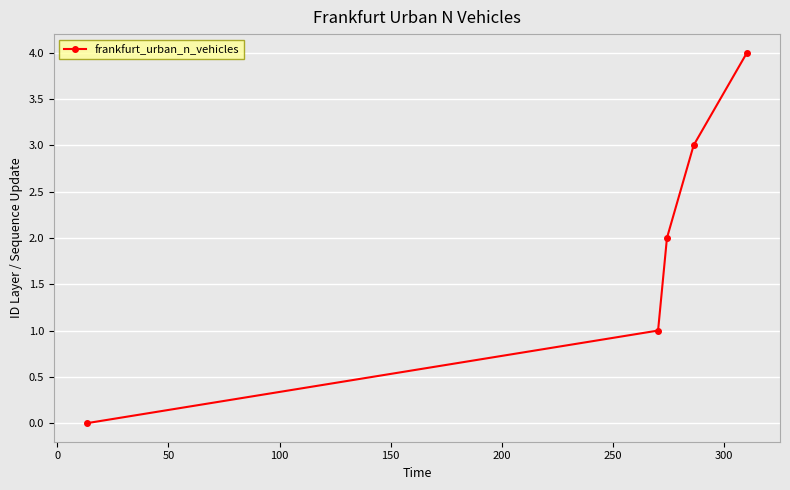

True or false: the data has more than 0 interior local peaks.

False